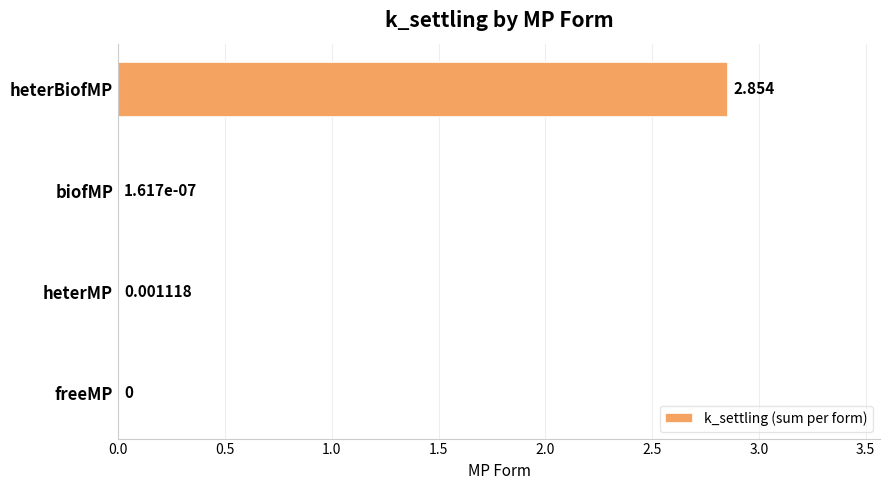

Where is the data nearest to the value 1?

heterMP